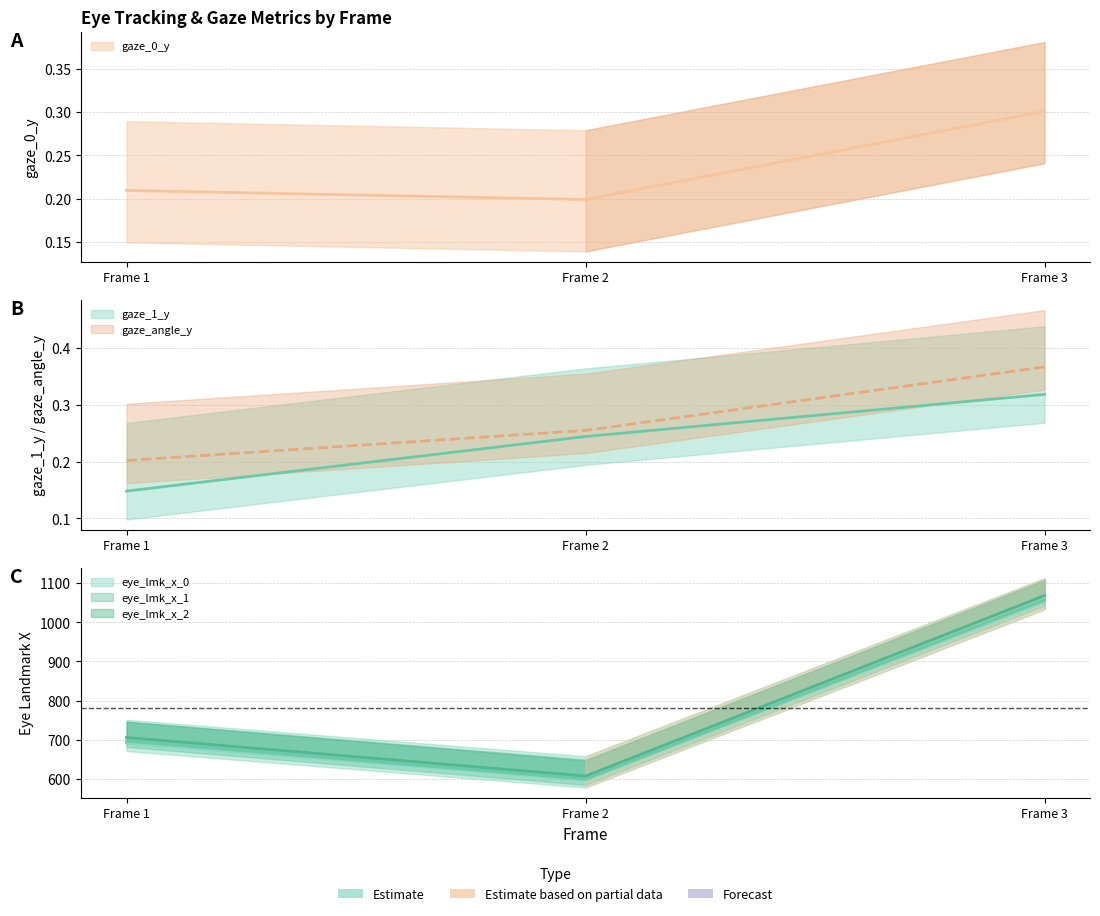

How many data points does each series have?

3